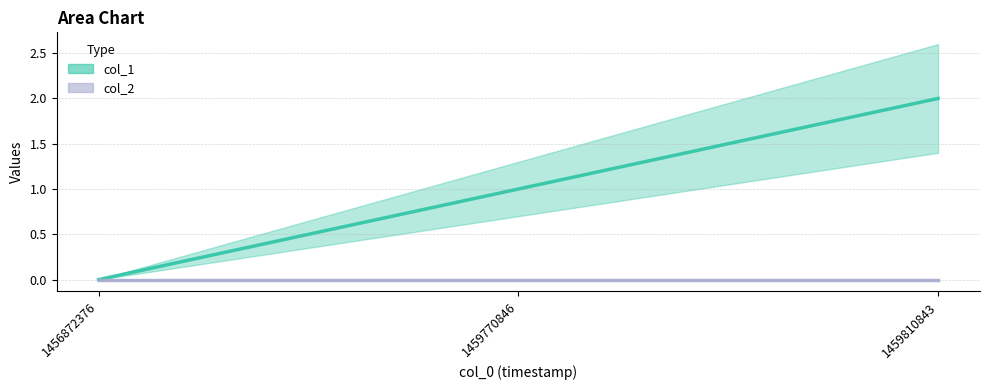

At which label does col_1 line first exceed 1?

1459810843